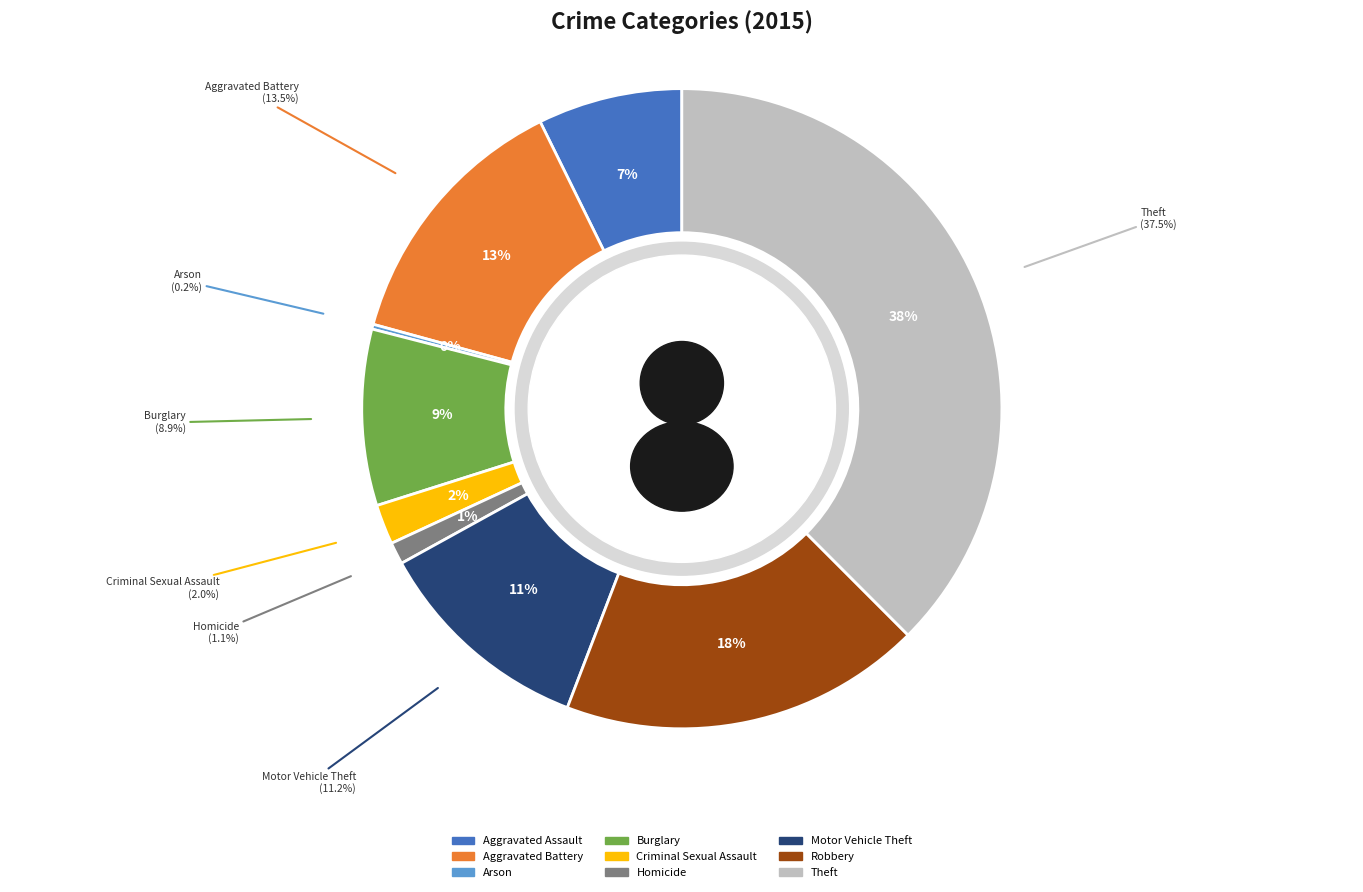

To the nearest percent, what portion does Aggravated Assault represent?

7%